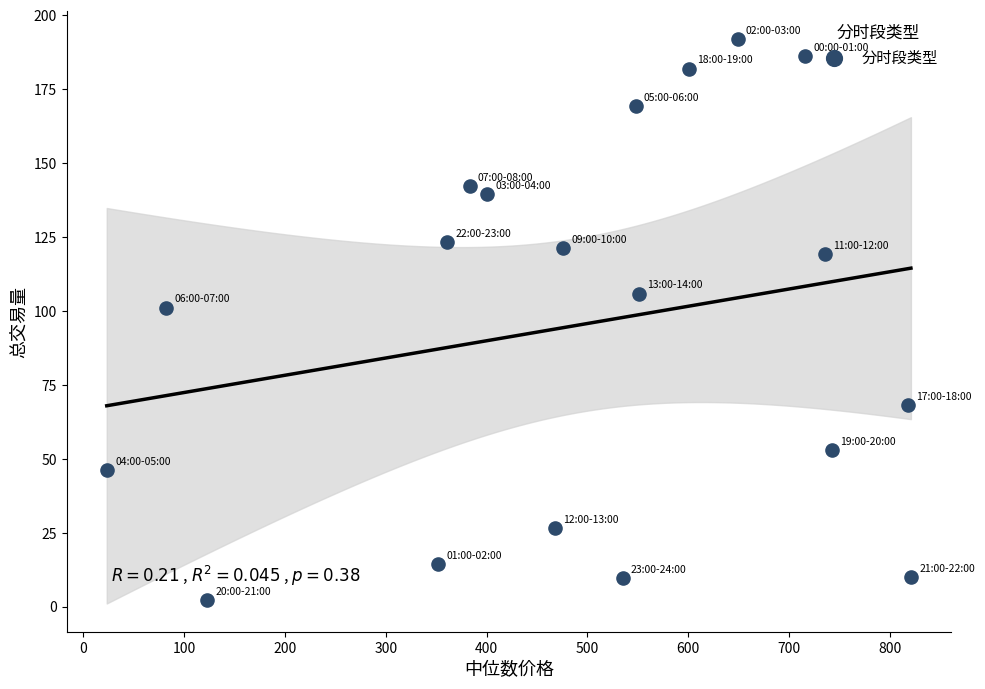

What Y value in the scatter plot is closest to 97?

101.1